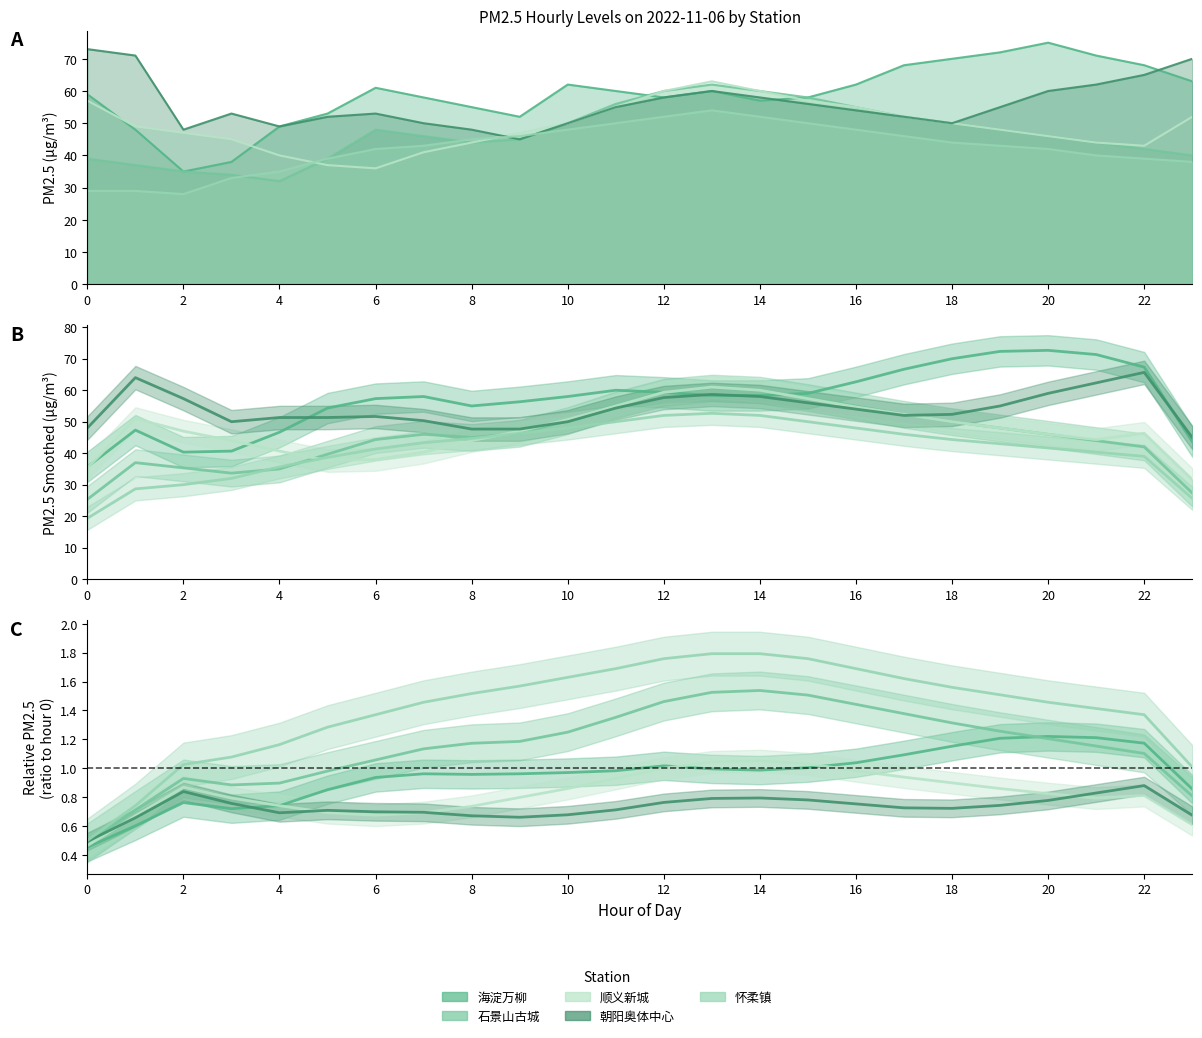

What is the sum of the 石景山古城 values at 7 and 4?

78